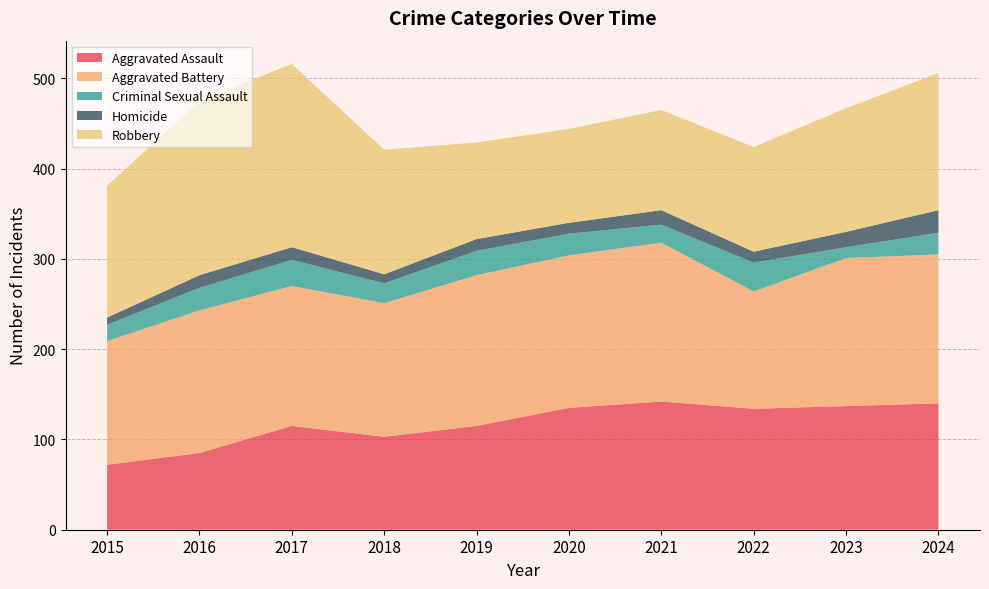

Reading left to right, what are all the values shown in this chart?

Aggravated Assault: 2015=72	2016=85	2017=115	2018=103	2019=115	2020=135	2021=142	2022=134	2023=137	2024=140
Aggravated Battery: 2015=137	2016=158	2017=155	2018=148	2019=167	2020=169	2021=176	2022=130	2023=164	2024=165
Criminal Sexual Assault: 2015=18	2016=25	2017=29	2018=22	2019=27	2020=24	2021=20	2022=32	2023=12	2024=24
Homicide: 2015=8	2016=14	2017=14	2018=10	2019=13	2020=12	2021=16	2022=12	2023=17	2024=25
Robbery: 2015=146	2016=193	2017=203	2018=138	2019=107	2020=104	2021=111	2022=116	2023=137	2024=152